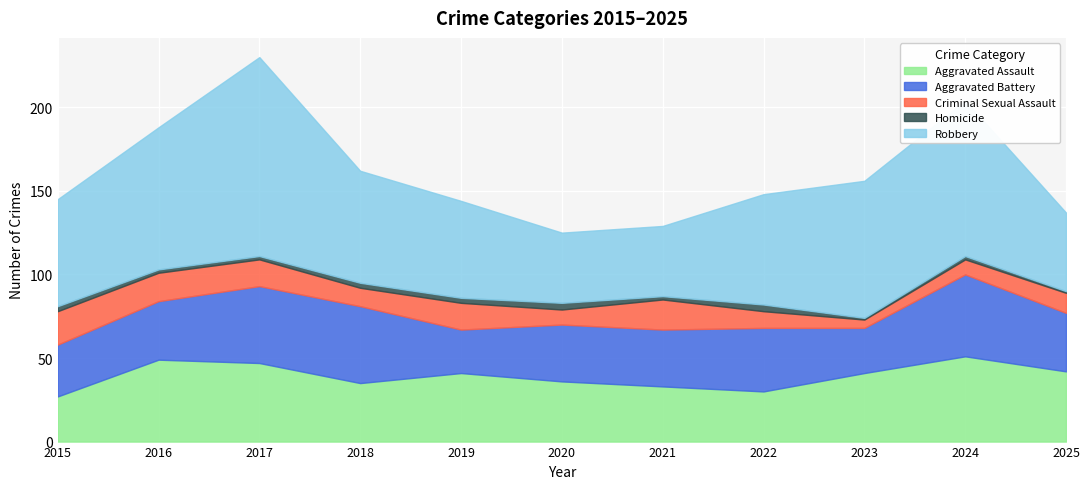

What is the difference between the second highest and second lowest values in the Aggravated Battery series?

19